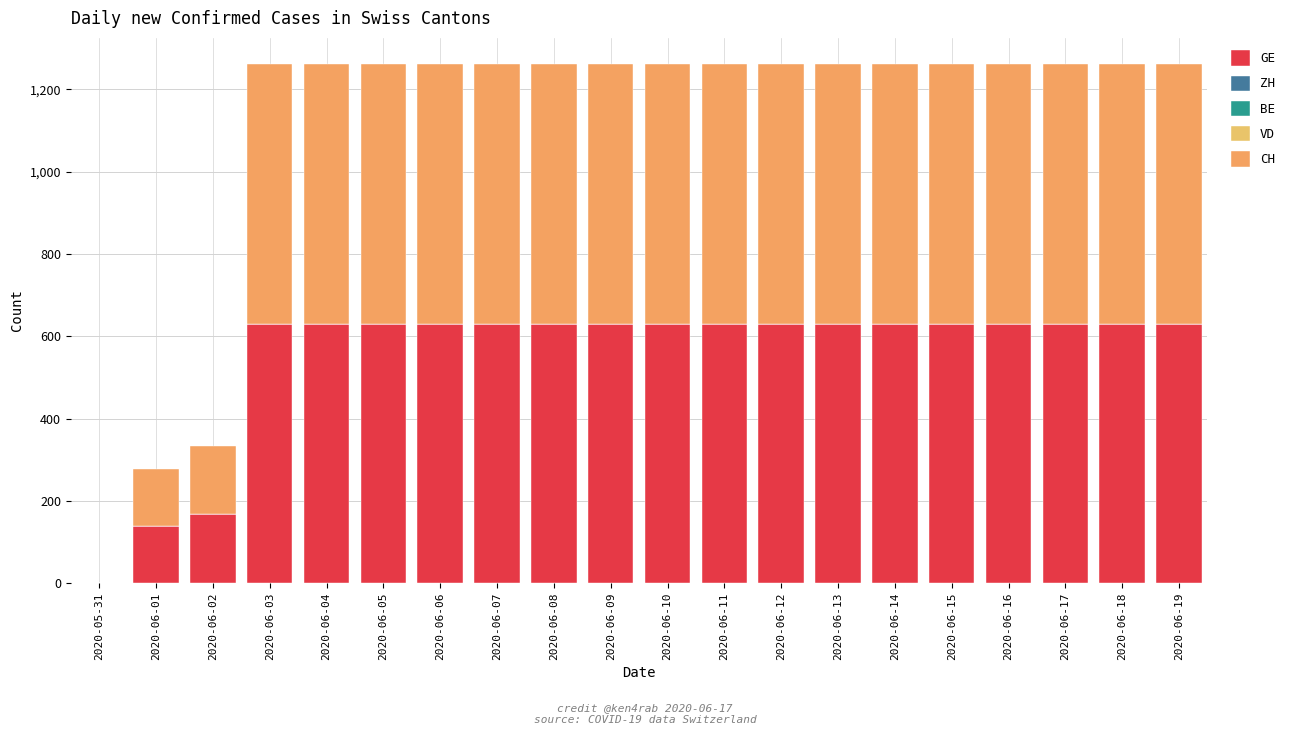

Are the bars horizontal?

No